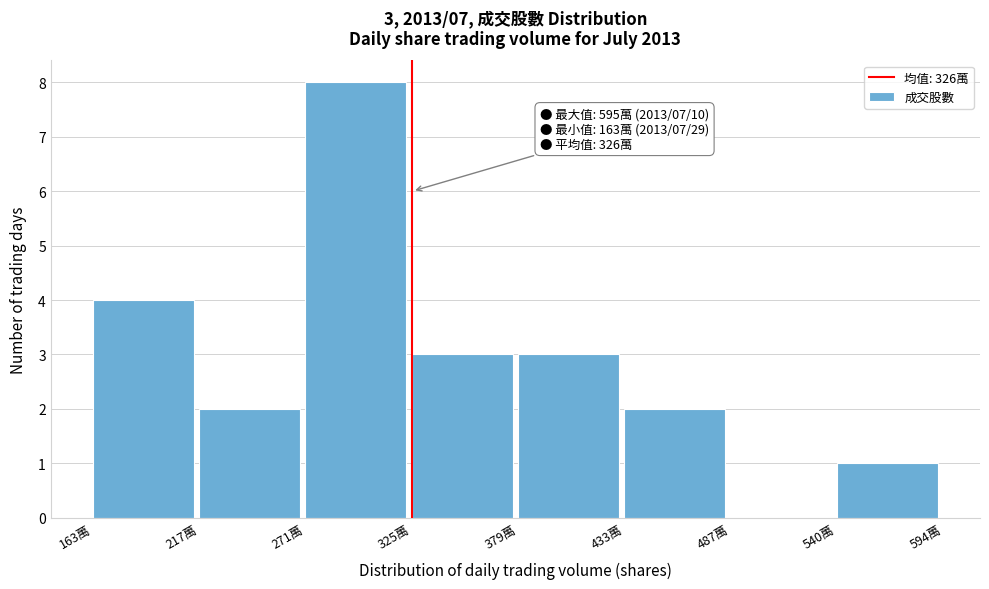

Reading left to right, what are all the values shown in this chart?

163萬=4	217萬=2	271萬=8	325萬=3	379萬=3	433萬=2	487萬=0	540萬=1